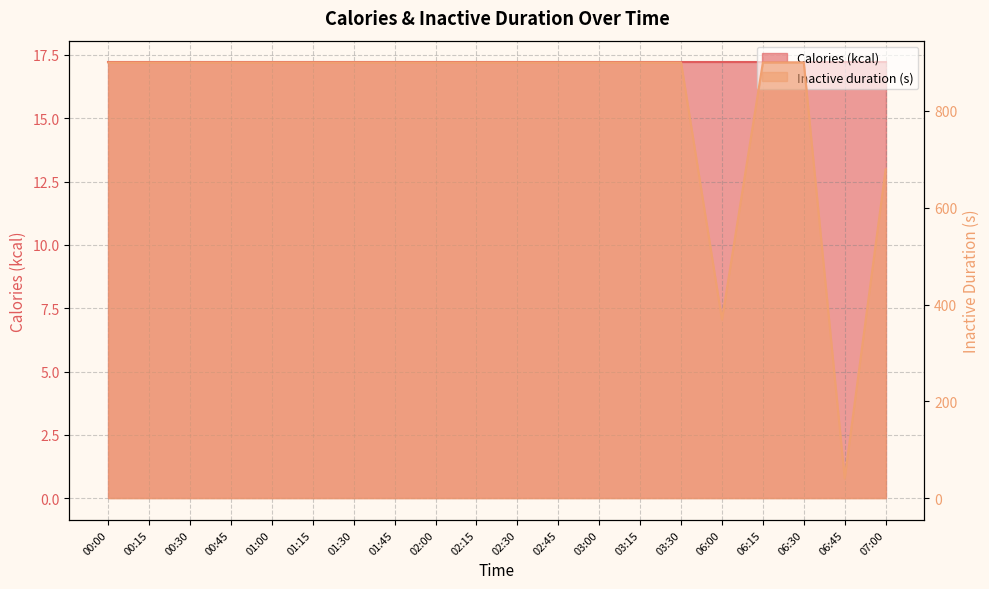

What is the label of the 16th point from the left?

06:00